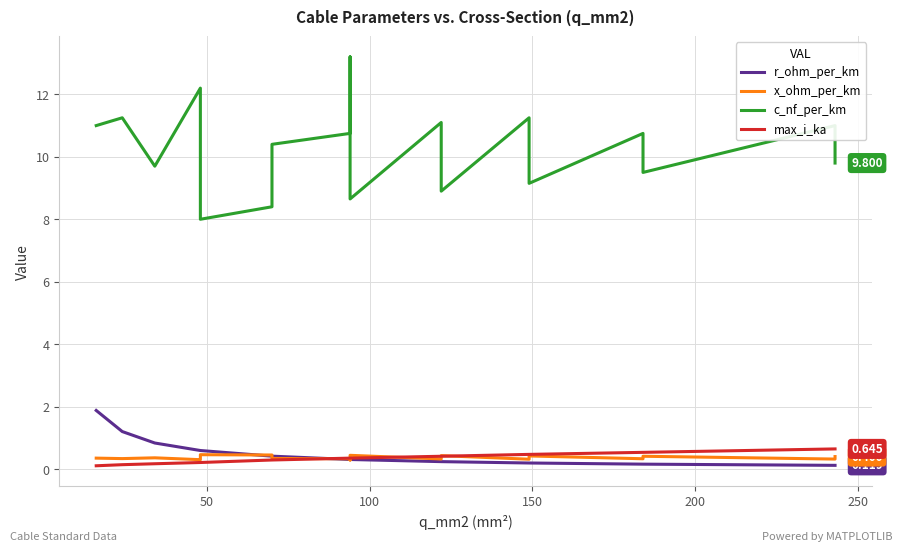

What is the difference between the maximum and second lowest values in the c_nf_per_km series?

4.8